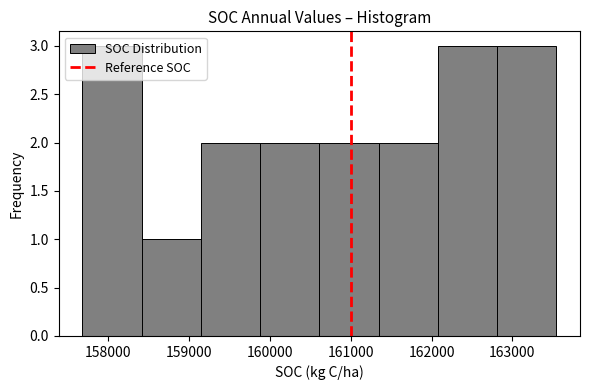

Reading left to right, list every bar in this chart as the range it spans on the x-axis followed by its height. Neither the bar edges nor the heights are printed on the chart, so give them approximately, as read against the axes.

157700 to 158400: 3
158400 to 159100: 1
159100 to 159900: 2
159900 to 160600: 2
160600 to 161300: 2
161300 to 162100: 2
162100 to 162800: 3
162800 to 163500: 3